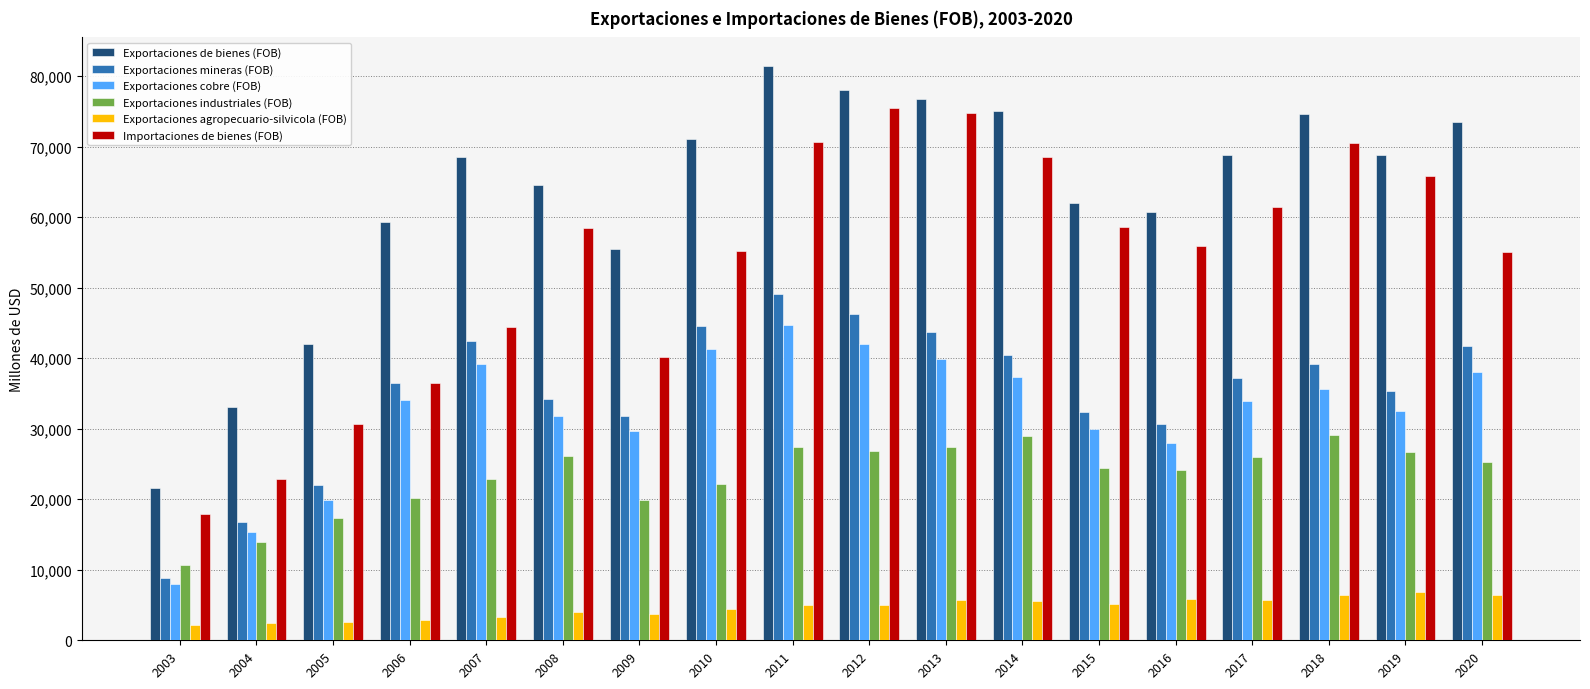

What is the total value across all series at 2004?

104332